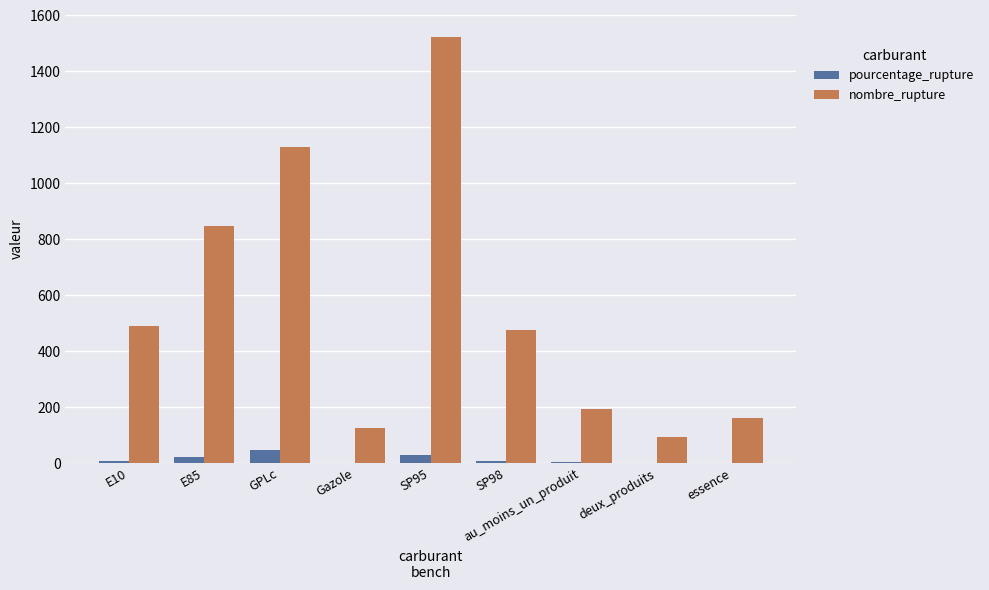

How many data points in pourcentage_rupture are above 5?

5